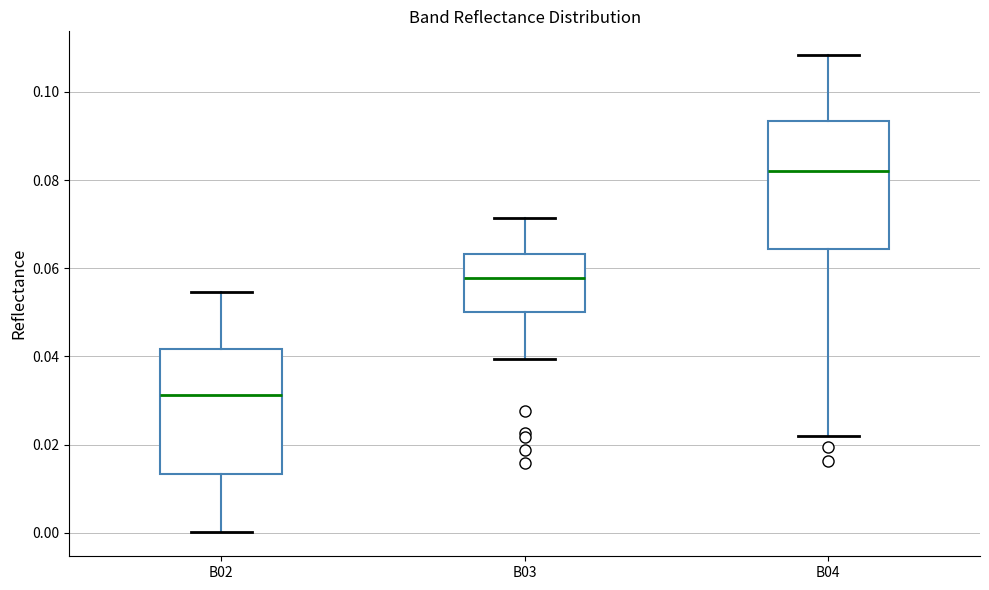

Reading left to right, read every box against the y-axis: the position of its median line, the range the box covers, and the ends of its whiskers. The values are not printed on the chart, so give them approximately, as read against the axis.

B02: median 0.032, box 0.014 to 0.042, whiskers 0.000 to 0.054
B03: median 0.058, box 0.050 to 0.064, whiskers 0.040 to 0.072
B04: median 0.082, box 0.064 to 0.094, whiskers 0.022 to 0.108